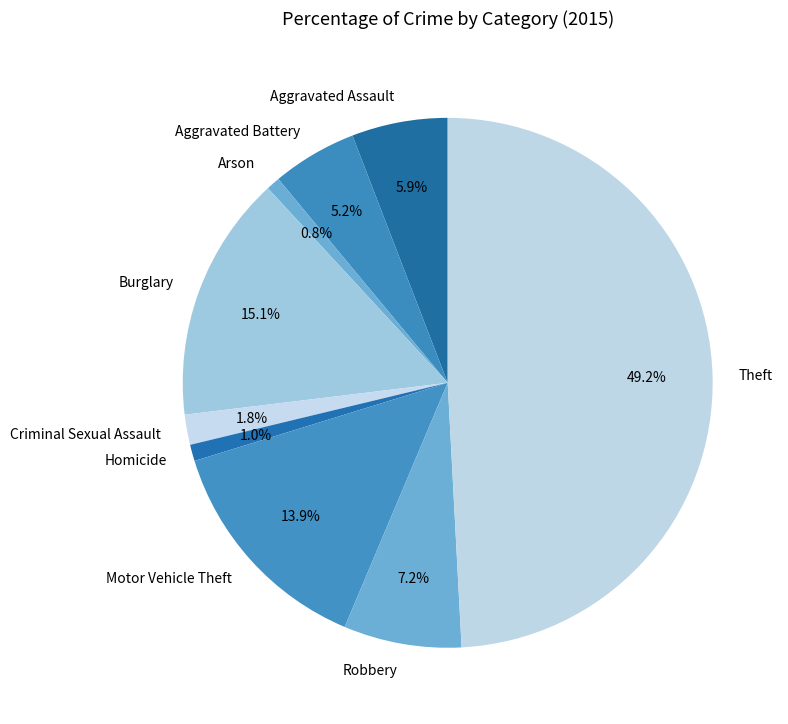

What percentage is the Aggravated Assault slice, to the nearest percent?

6%